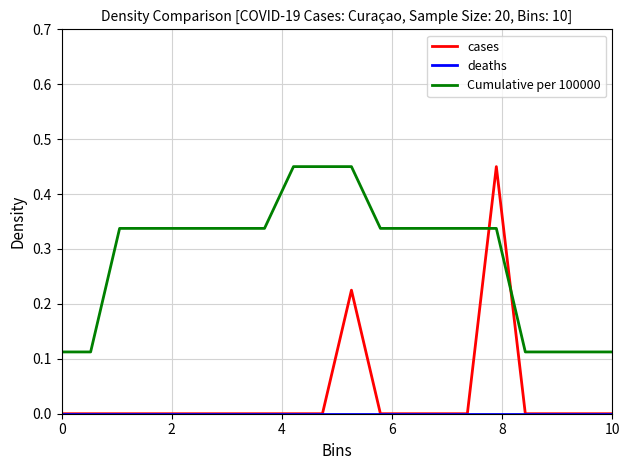

What is the sum of all cases values?

0.7